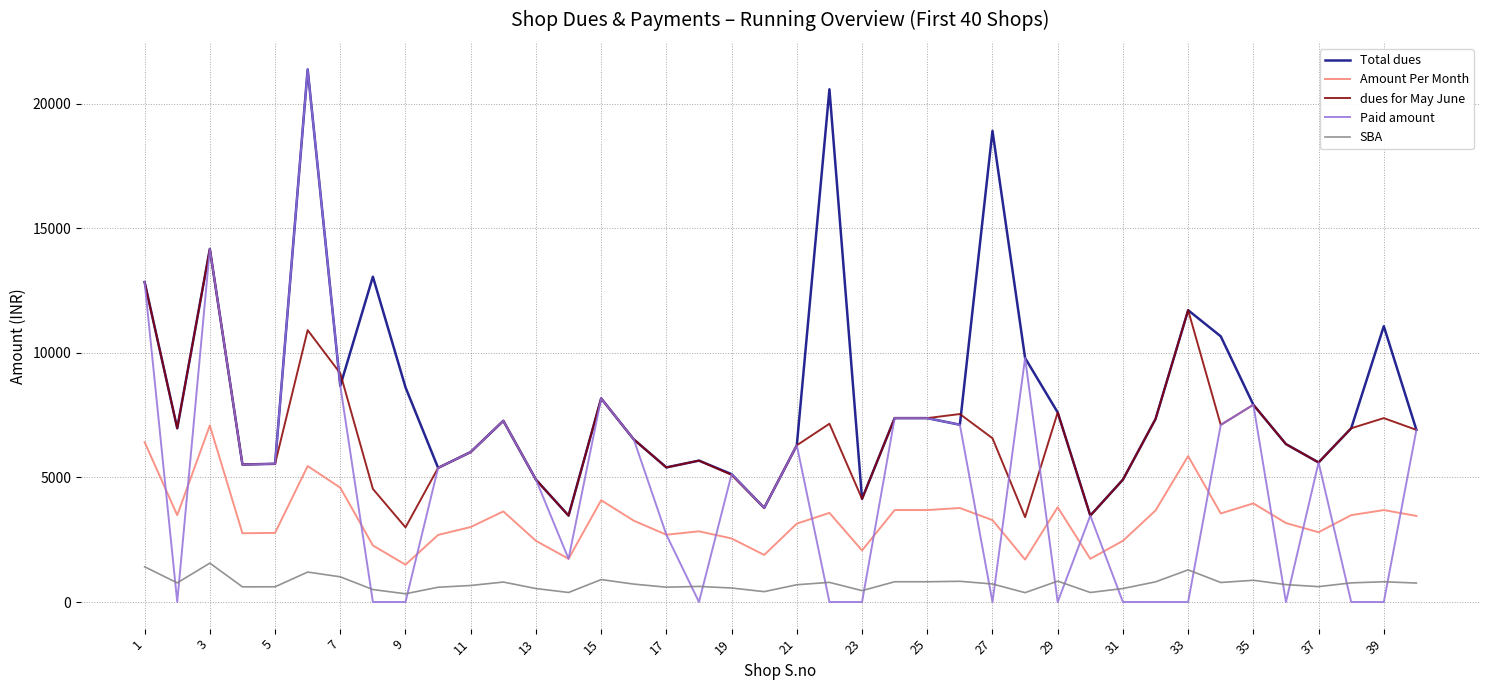

Which series has the largest total across all categories?

Total dues